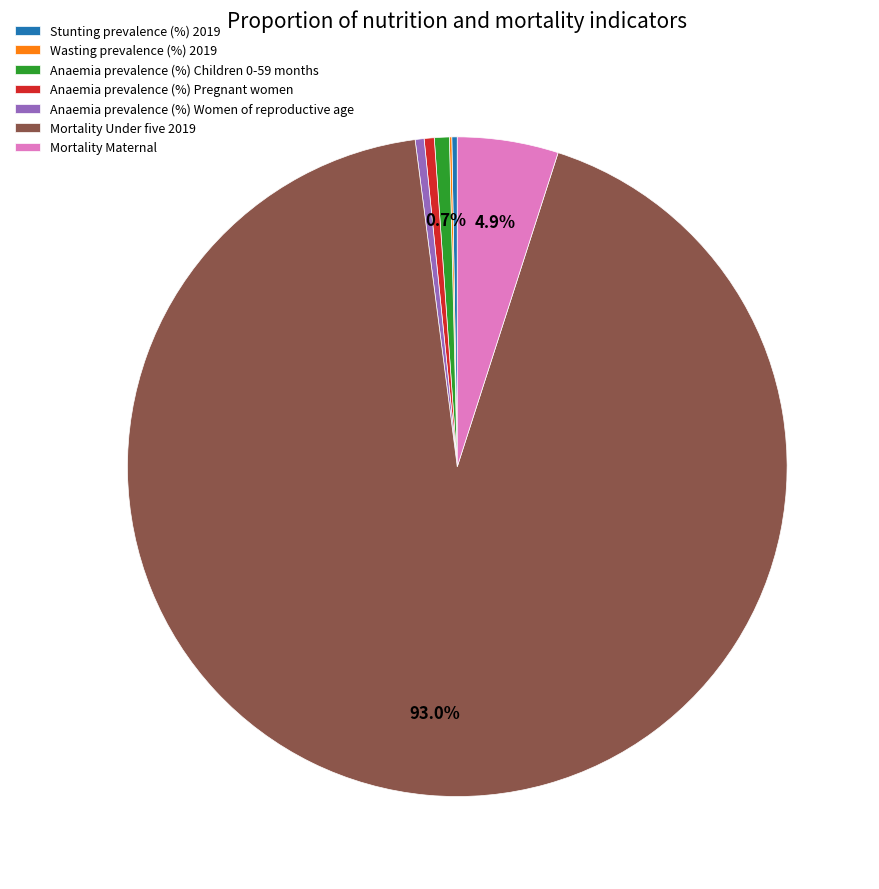

The Mortality Under five 2019 slice represents 86% of the pie. True or false?

False